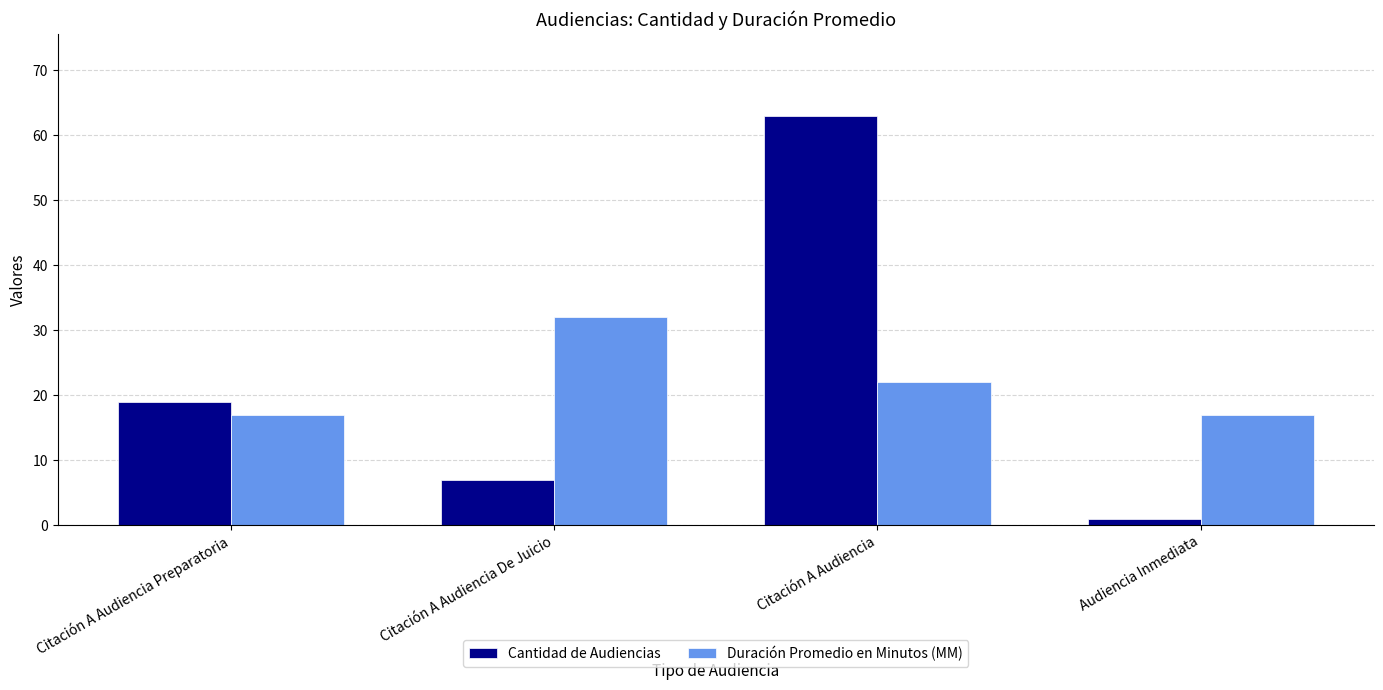

How many groups of bars are there?

4